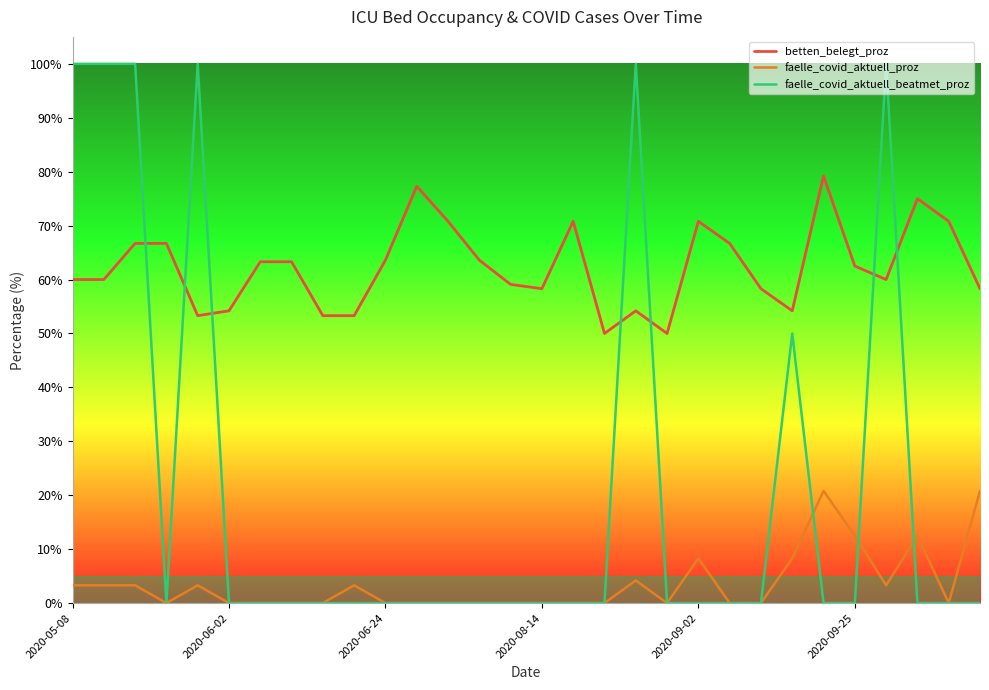

List the series in order of their peak value, lowest first.

faelle_covid_aktuell_proz, betten_belegt_proz, faelle_covid_aktuell_beatmet_proz